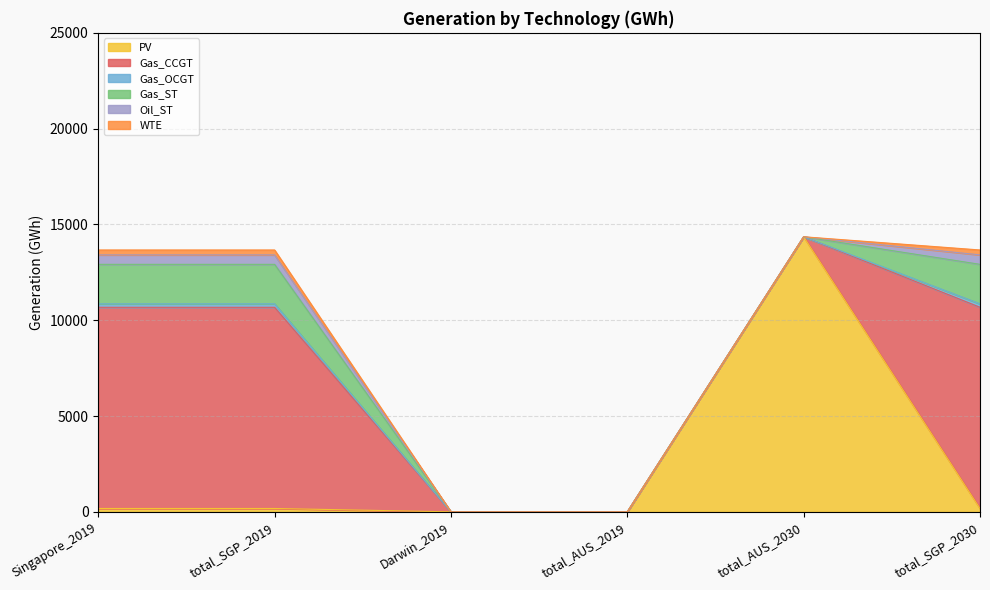

List the series in order of their peak value, lowest first.

Gas_OCGT, WTE, Oil_ST, Gas_ST, Gas_CCGT, PV